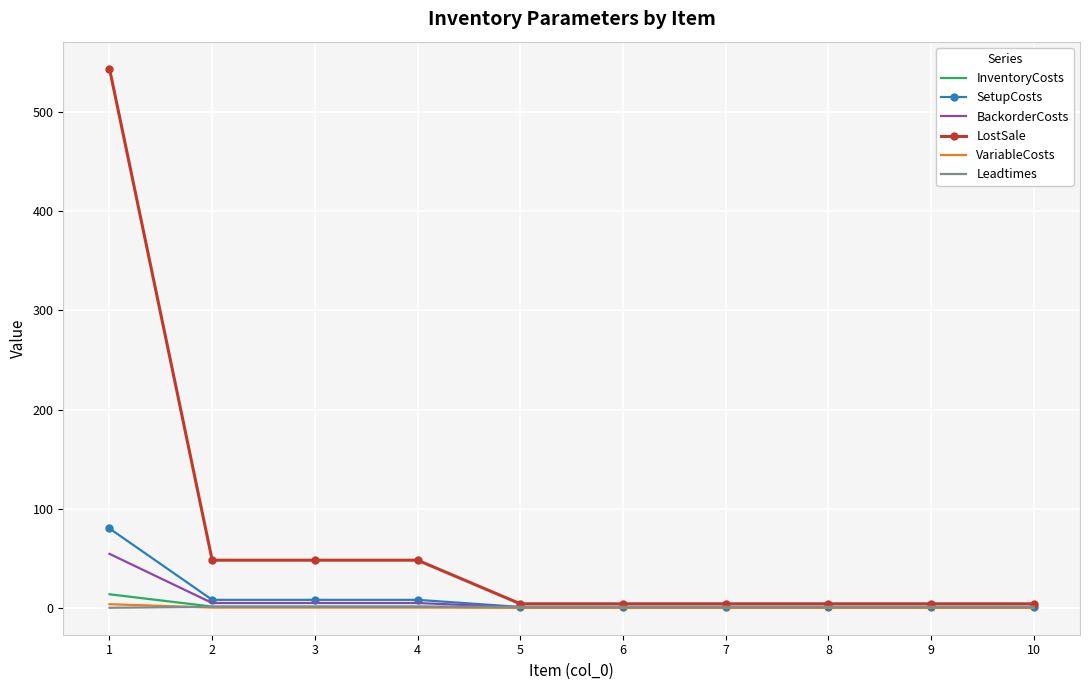

Which series has the largest total across all categories?

LostSale